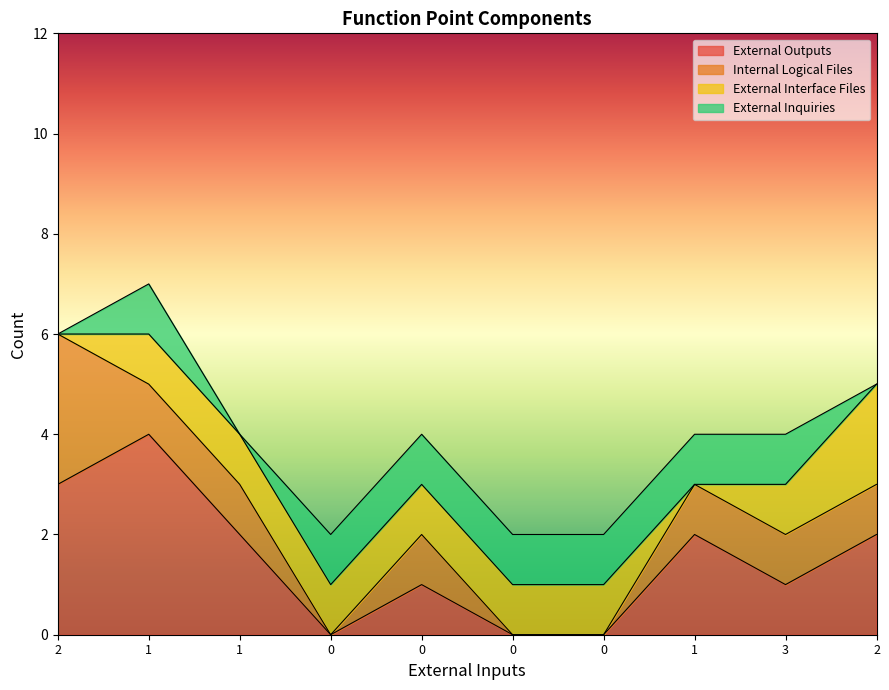

Which series has the largest range (max minus min)?

External Outputs